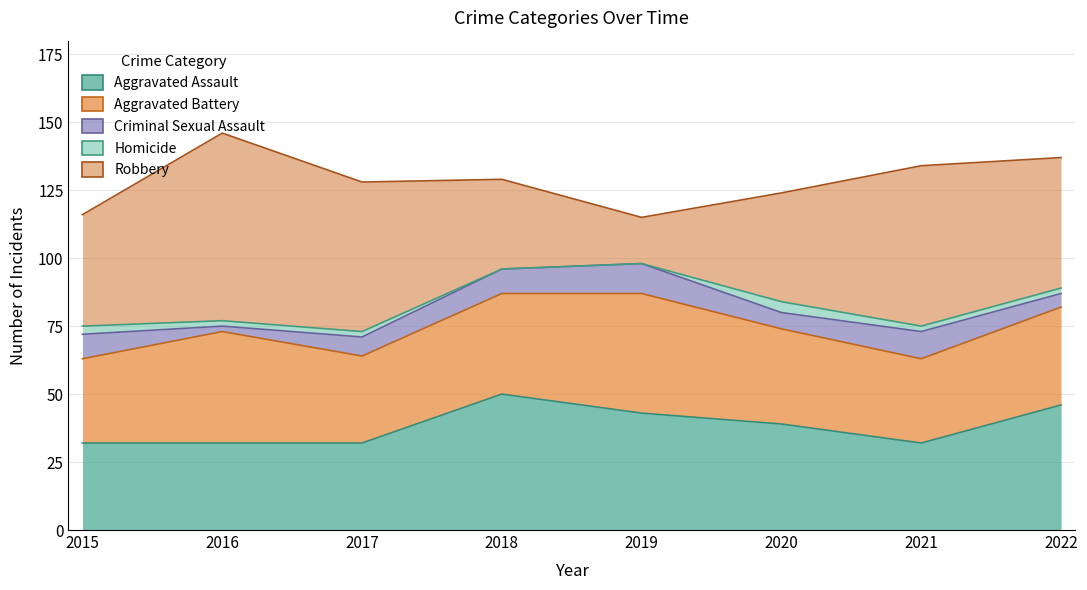

True or false: Homicide and Criminal Sexual Assault intersect in this chart.

False